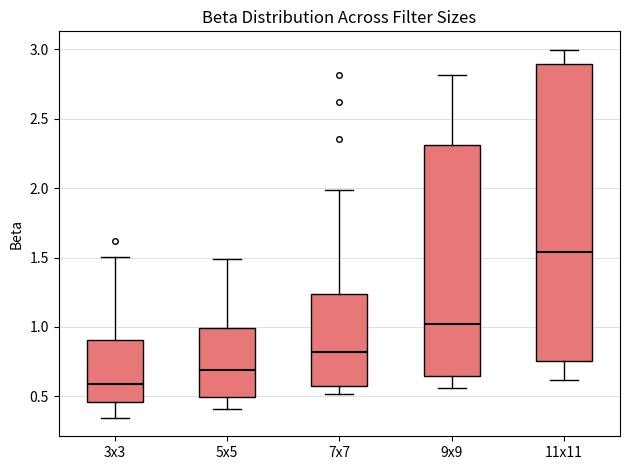

Which box is the tallest, from its lower edge to its upper edge?

11x11